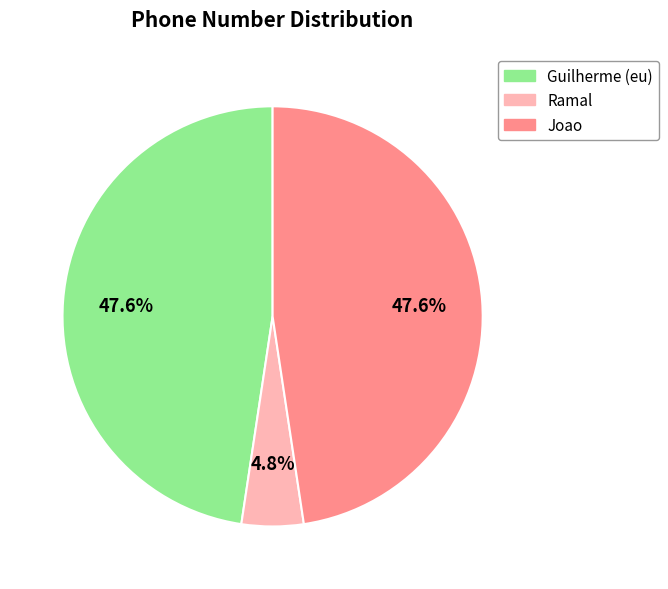

To the nearest percent, what percentage of the pie is Joao?

48%